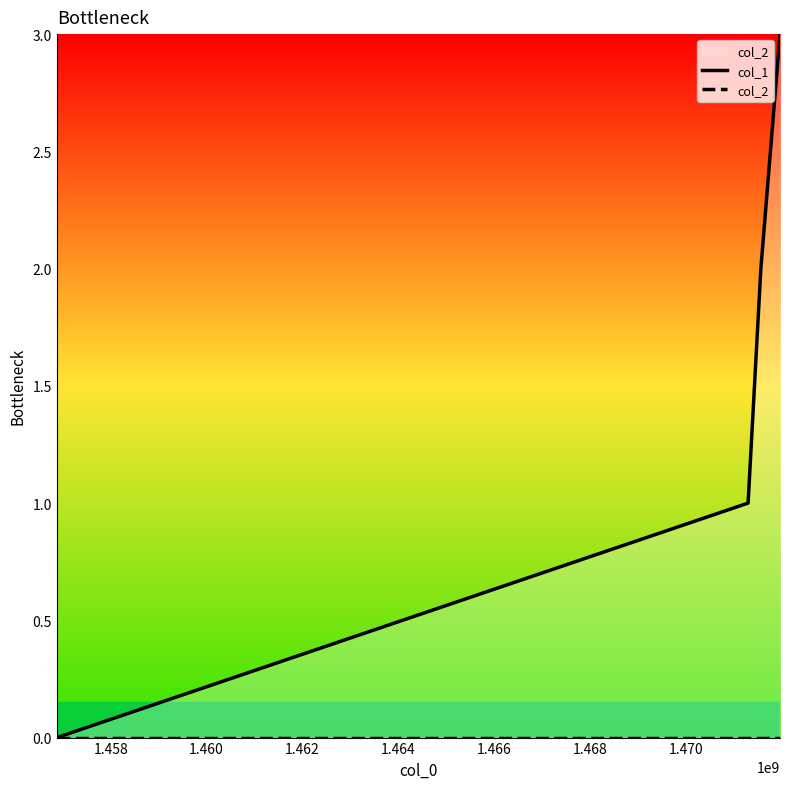

At how many categories does at least one series exceed 1?

2